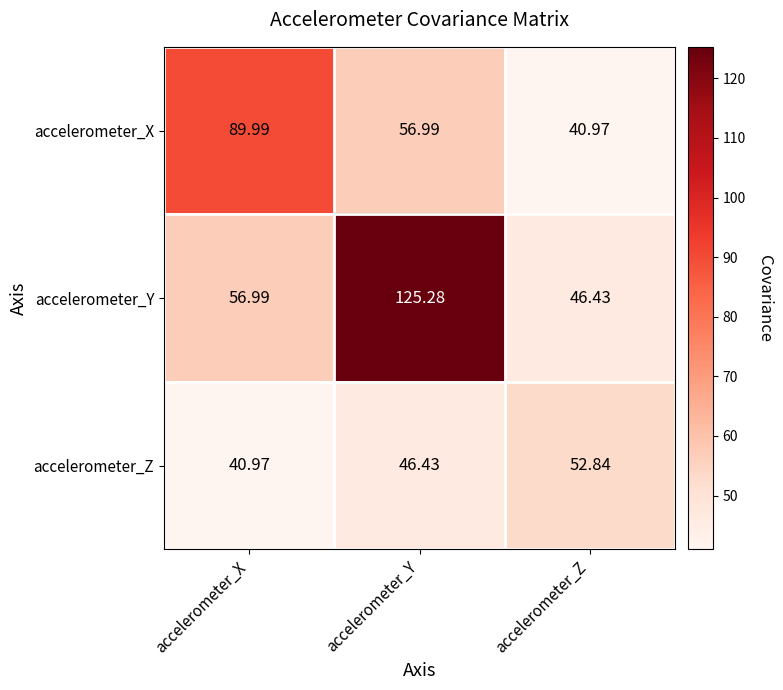

Which series has the largest total across all categories?

accelerometer_Y